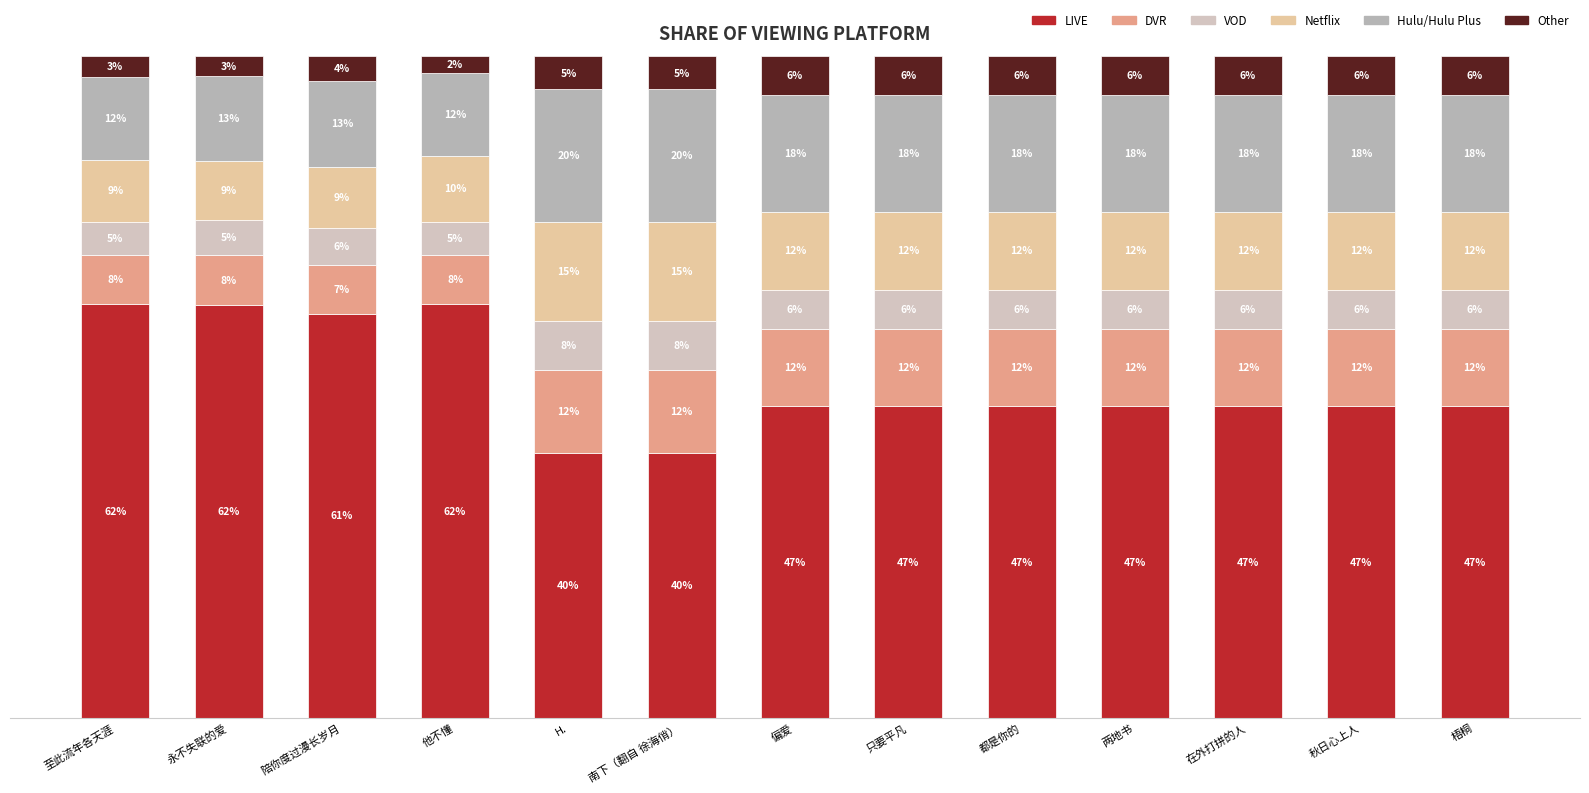

The Hulu/Hulu Plus series shows 20.0 at H.. True or false?

True